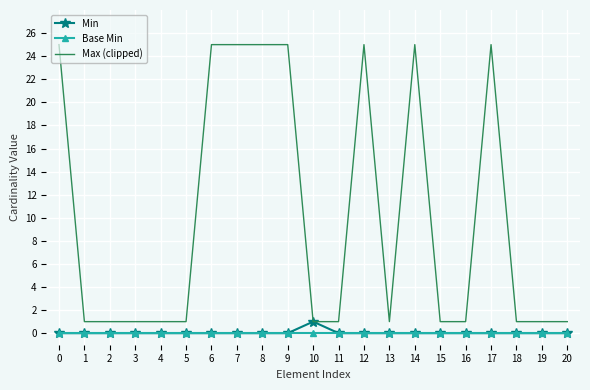

Which series has the largest total across all categories?

Max (clipped)